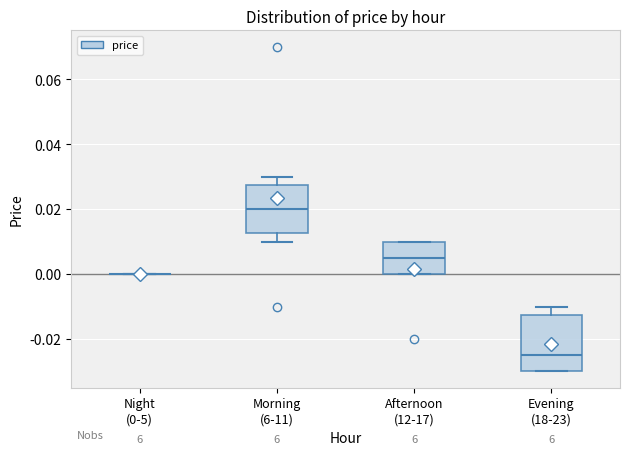

Reading left to right, read every box against the y-axis: the position of its median line, the range the box covers, and the ends of its whiskers. The values are not printed on the chart, so give them approximately, as read against the axis.

Night (0-5): box collapsed to a line at 0.000, whiskers 0.000 to 0.000
Morning (6-11): median 0.020, box 0.012 to 0.028, whiskers 0.010 to 0.030
Afternoon (12-17): median 0.006, box 0.000 to 0.010, whiskers 0.000 to 0.010
Evening (18-23): median -0.024, box -0.030 to -0.012, whiskers -0.030 to -0.010